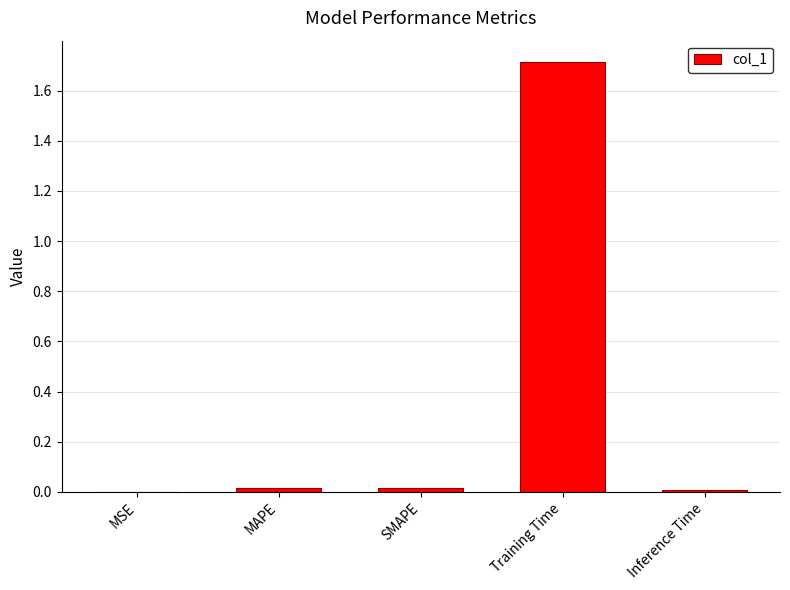

What is the sum of all values?

1.7